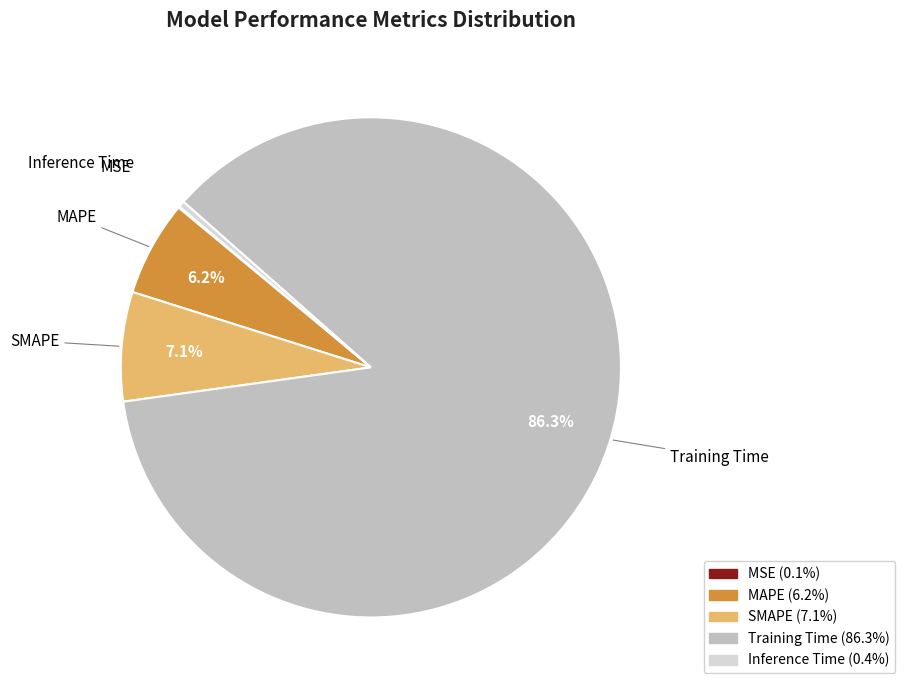

Between SMAPE and Inference Time, which is larger?

SMAPE